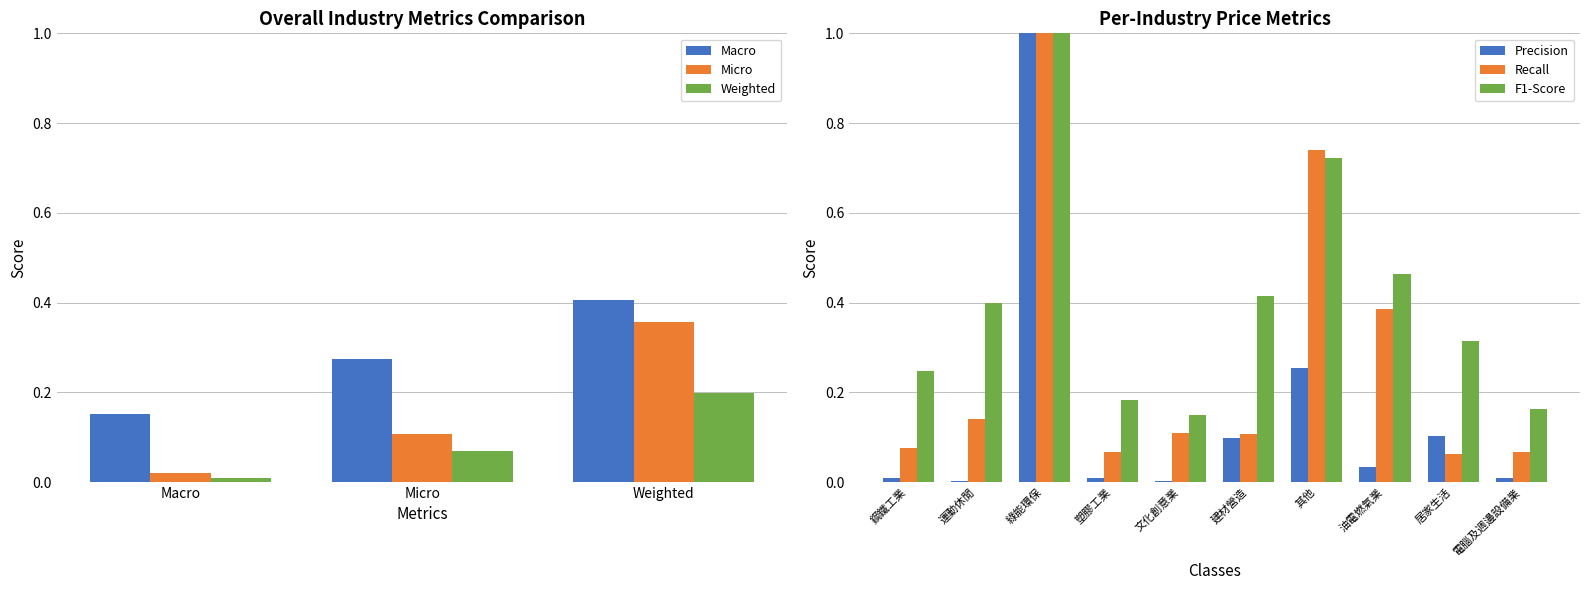

What position from the left is 文化創意業?

5